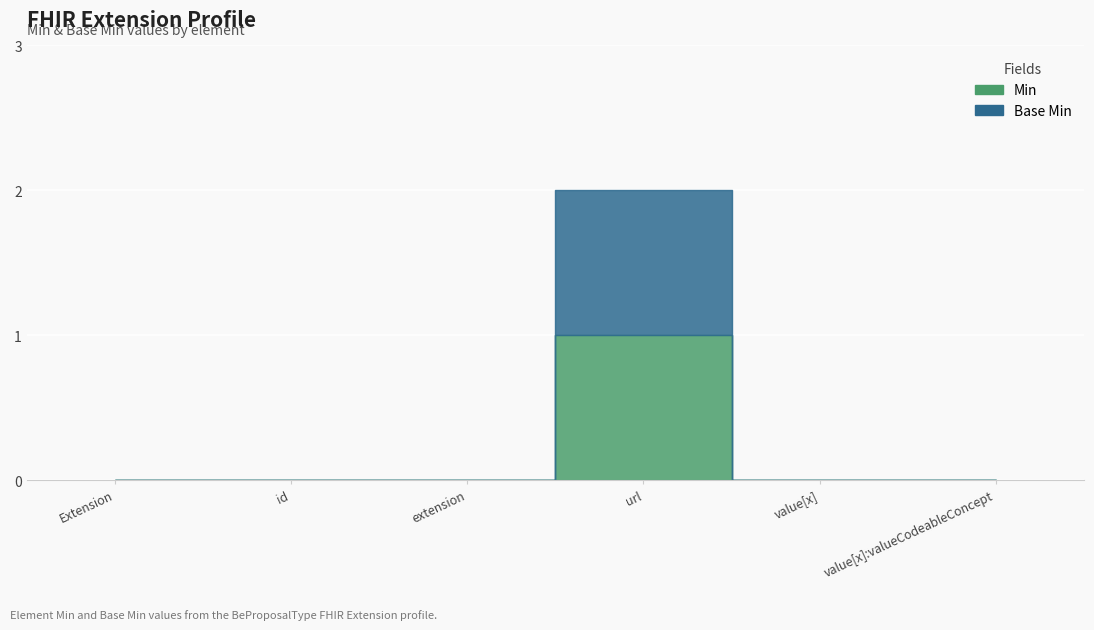

Is the value of Min at Extension.extension greater than the value of Base Min at Extension.extension?

No